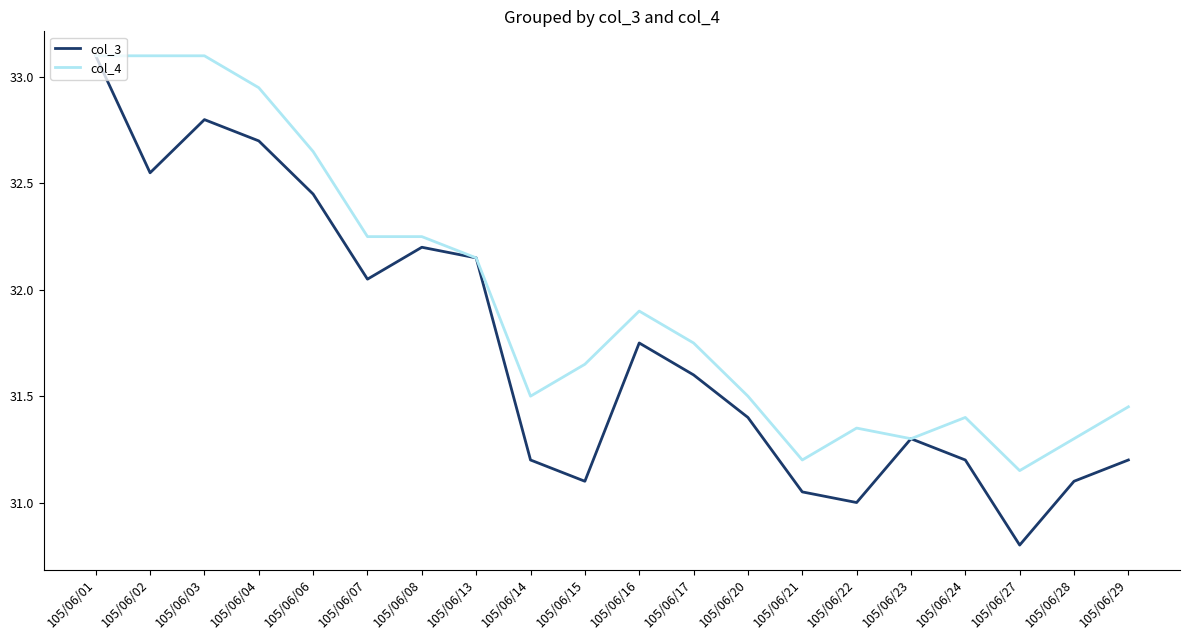

Count the number of categories in the chart.

20